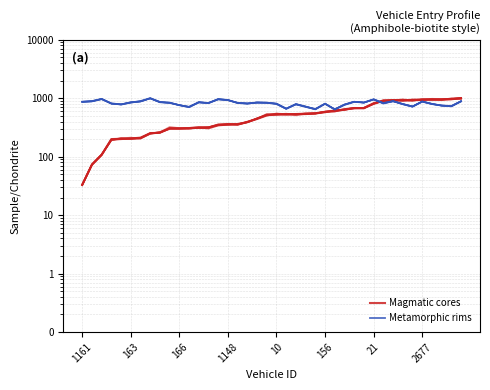

Where is Metamorphic rims nearest to the value 823?

1148